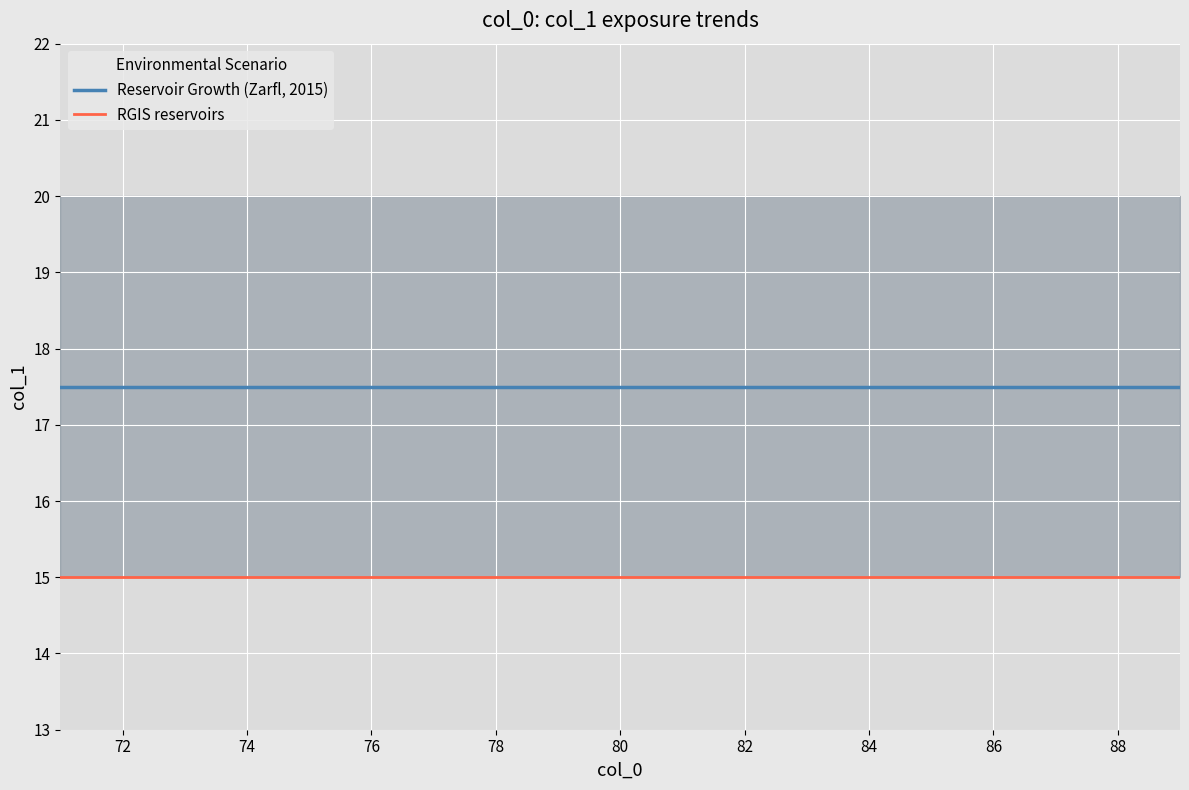

What is the sum of all Reservoir Growth (Zarfl, 2015) values?

332.5